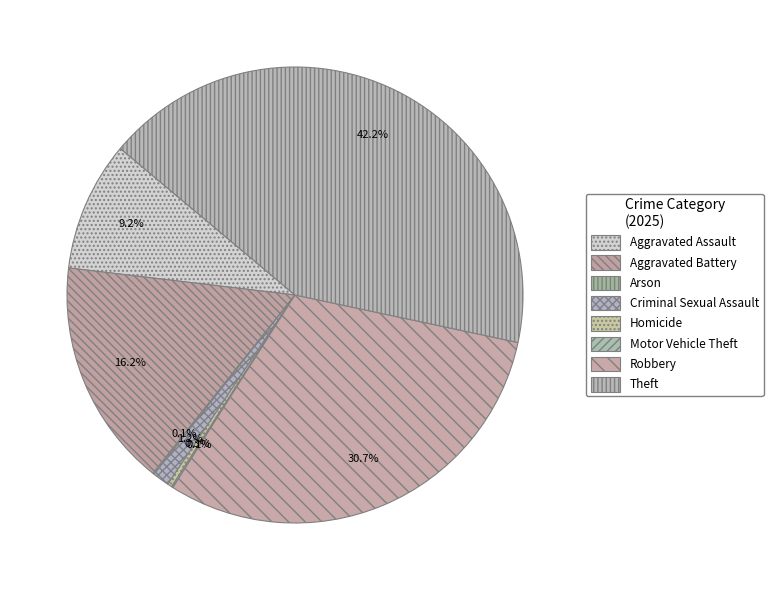

Rank the categories by value from highest to lowest.

Theft, Robbery, Aggravated Battery, Aggravated Assault, Criminal Sexual Assault, Homicide, Arson, Motor Vehicle Theft